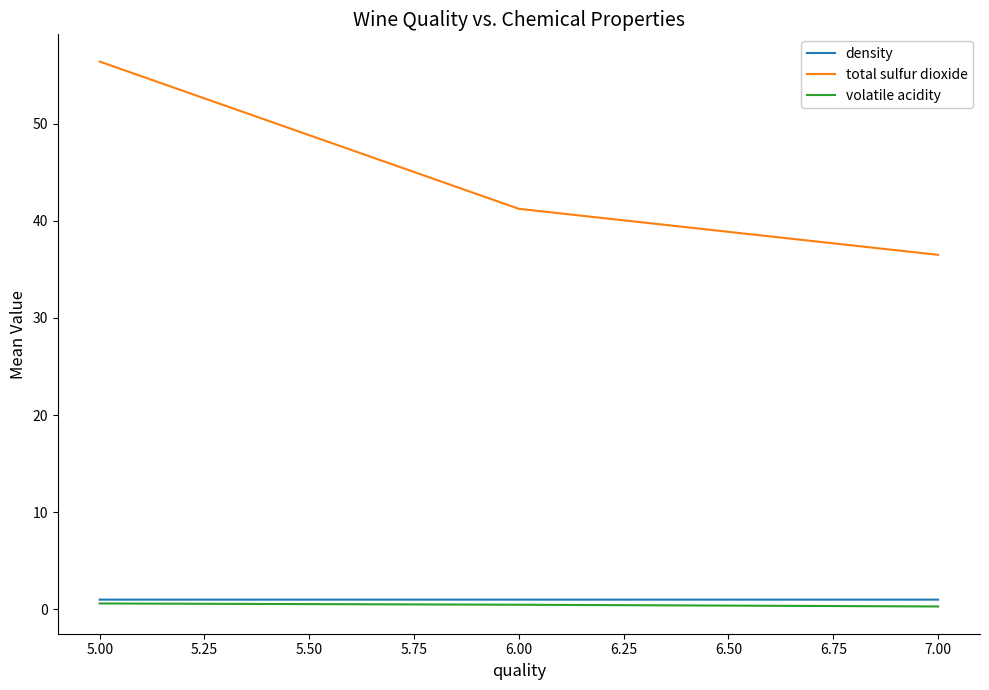

What are all the series names shown in the legend?

density, total sulfur dioxide, volatile acidity